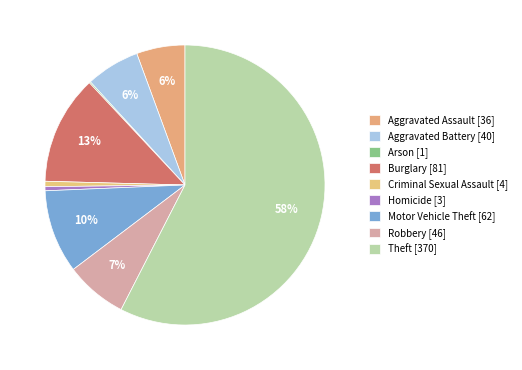

What is the ratio of the value at Aggravated Battery to the value at Arson?

40.0